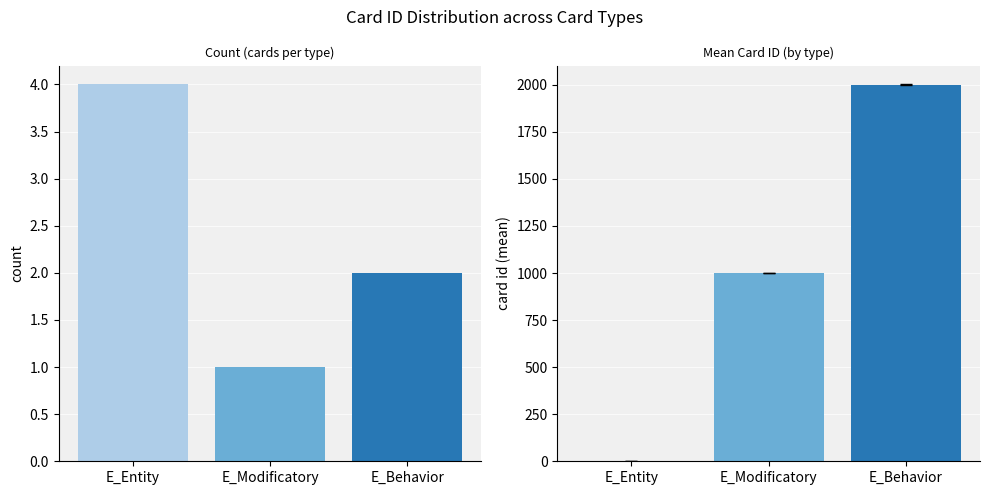

What is the smallest value displayed?

1.0